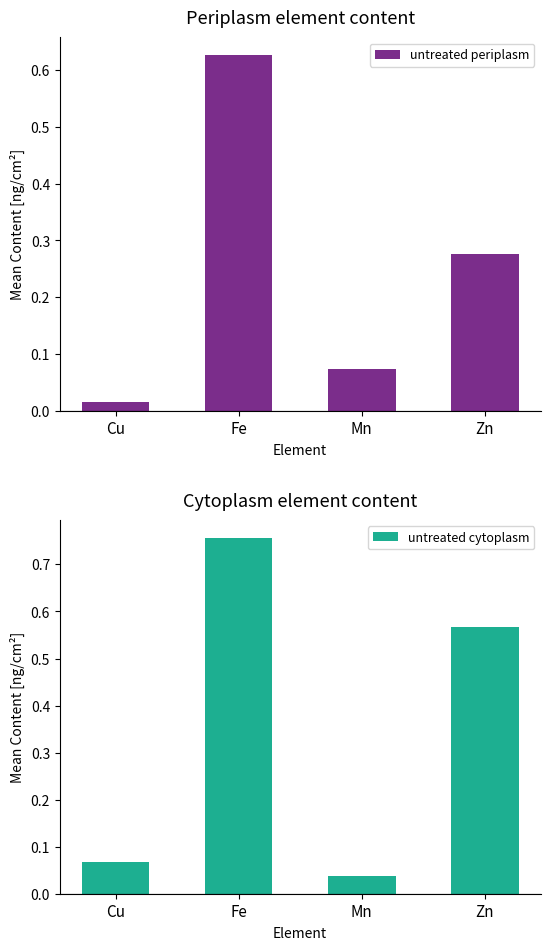

True or false: untreated periplasm has a value of 0.8 at Fe.

False